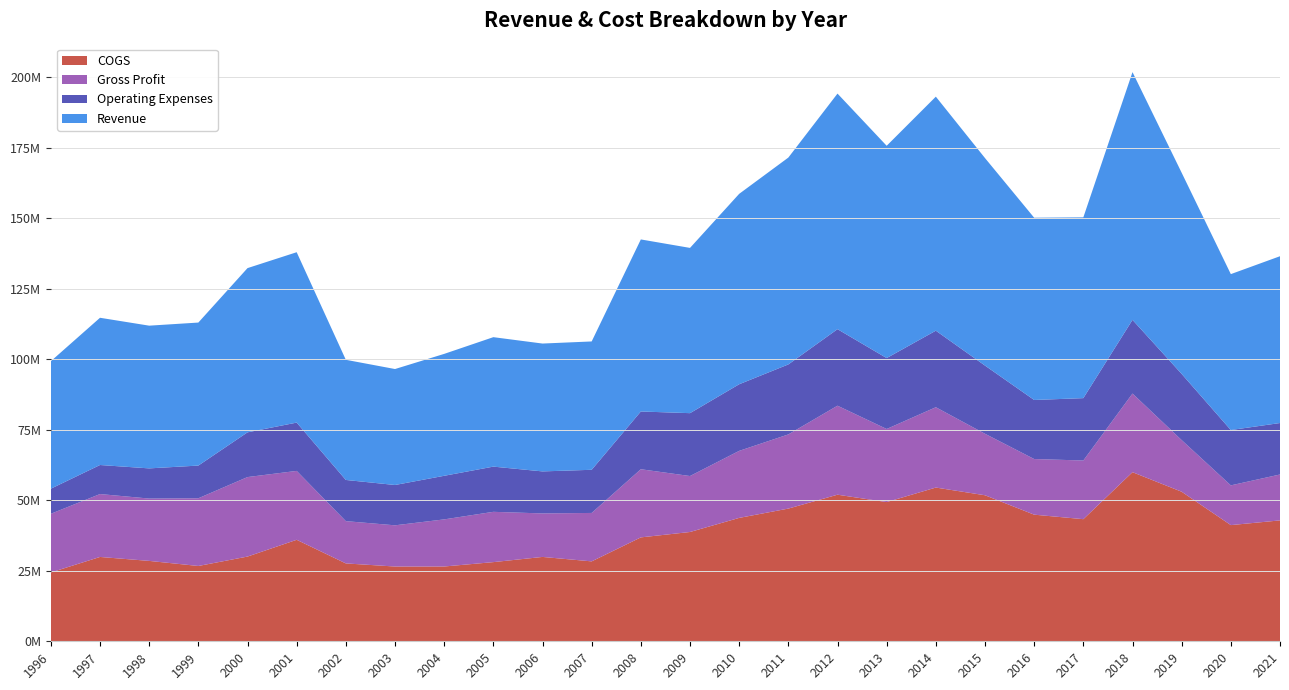

Reading right to left, extract all data points from this chart.

COGS: 2021=42862215	2020=41191022	2019=53019699	2018=59955390	2017=43294921	2016=44890865	2015=51772851	2014=54505370	2013=49353746	2012=51970244	2011=47048370	2010=43746220	2009=38747590	2008=36837994	2007=28332900	2006=29908252	2005=28066840	2004=26515113	2003=26504631	2002=27607192	2001=35983719	2000=30036042	1999=26700000	1998=28500000	1997=29900000	1996=24400000
Gross Profit: 2021=16274079	2020=14086378	2019=18304747	2018=27873200	2017=20797927	2016=19725136	2015=21795887	2014=28472362	2013=25912292	2012=31553086	2011=26291221	2010=23759954	2009=19840970	2008=24160089	2007=17169805	2006=15422145	2005=17831707	2004=16703077	2003=14609410	2002=14991008	2001=24421718	2000=28182952	1999=24000000	1998=22100000	1997=22300000	1996=20800000
Operating Expenses: 2021=18247402	2020=19619442	2019=23466448	2018=26132826	2017=22114939	2016=20942101	2015=24177685	2014=27140067	2013=25145171	2012=27135275	2011=24816470	2010=23621240	2009=22292901	2008=20475909	2007=15299861	2006=14900094	2005=16026075	2004=15457144	2003=14296859	2002=14600034	2001=17130704	2000=15865844	1999=11600000	1998=10700000	1997=10300000	1996=8900000
Revenue: 2021=59136294	2020=55277400	2019=71324446	2018=87828590	2017=64092848	2016=64616001	2015=73568738	2014=82977732	2013=75266038	2012=83523330	2011=73339591	2010=67506174	2009=58588560	2008=60998083	2007=45502705	2006=45330397	2005=45898547	2004=43218190	2003=41114041	2002=42598200	2001=60405437	2000=58218994	1999=50700000	1998=50600000	1997=52200000	1996=45200000